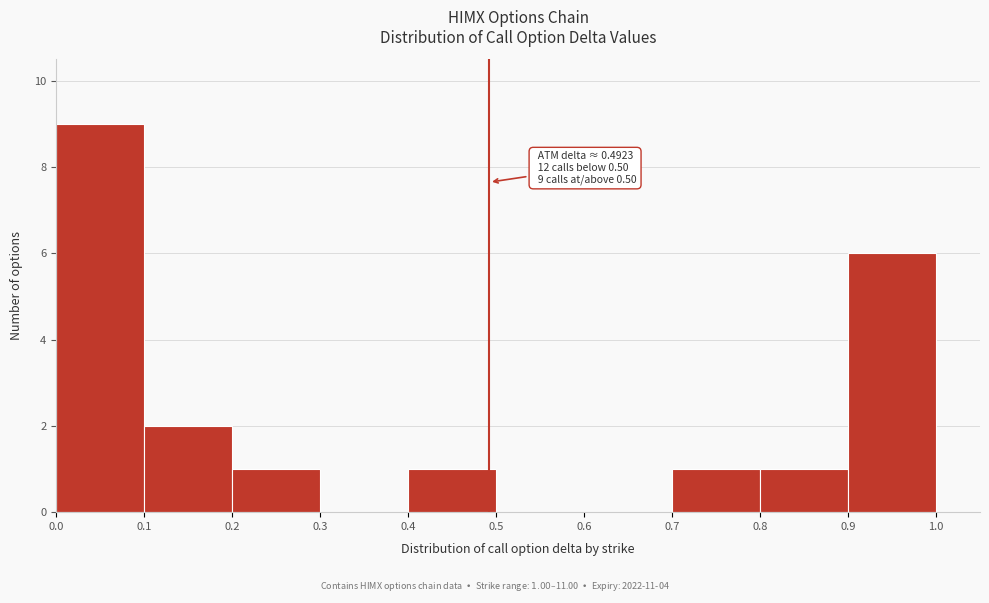

Which range on the x-axis has the tallest bar?

0.0 to 0.1